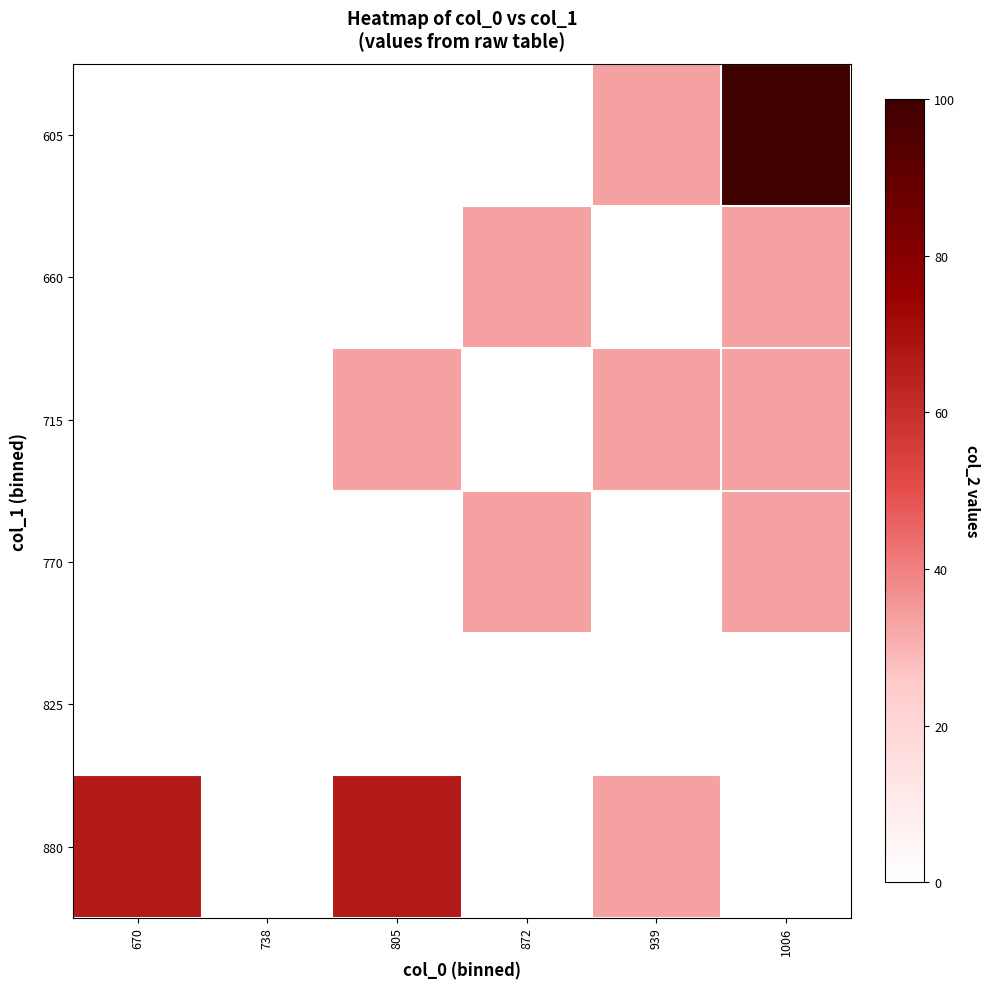

What is the greatest value displayed?

166.7